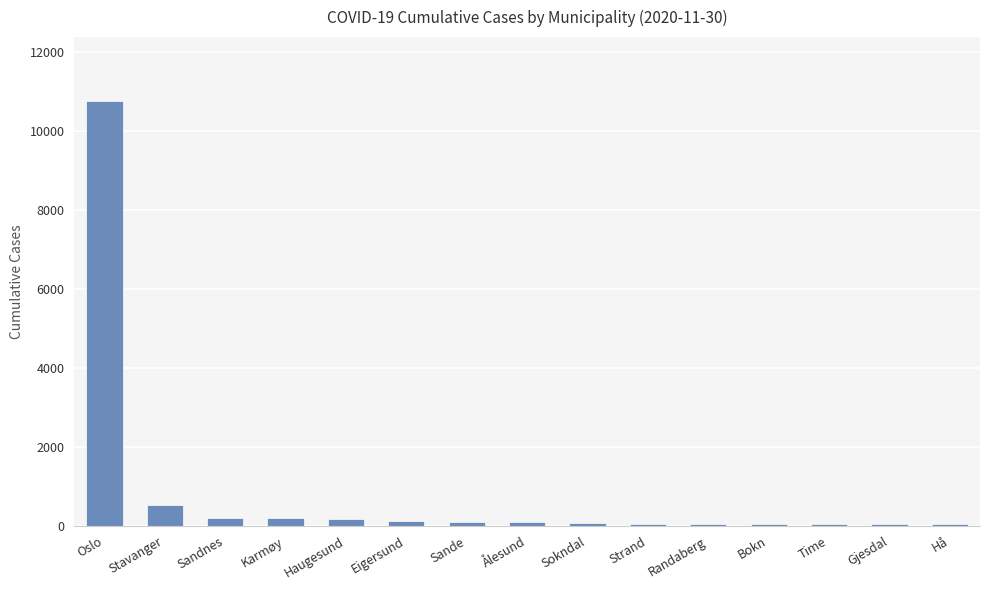

What is the difference between the second highest and minimum values?

484